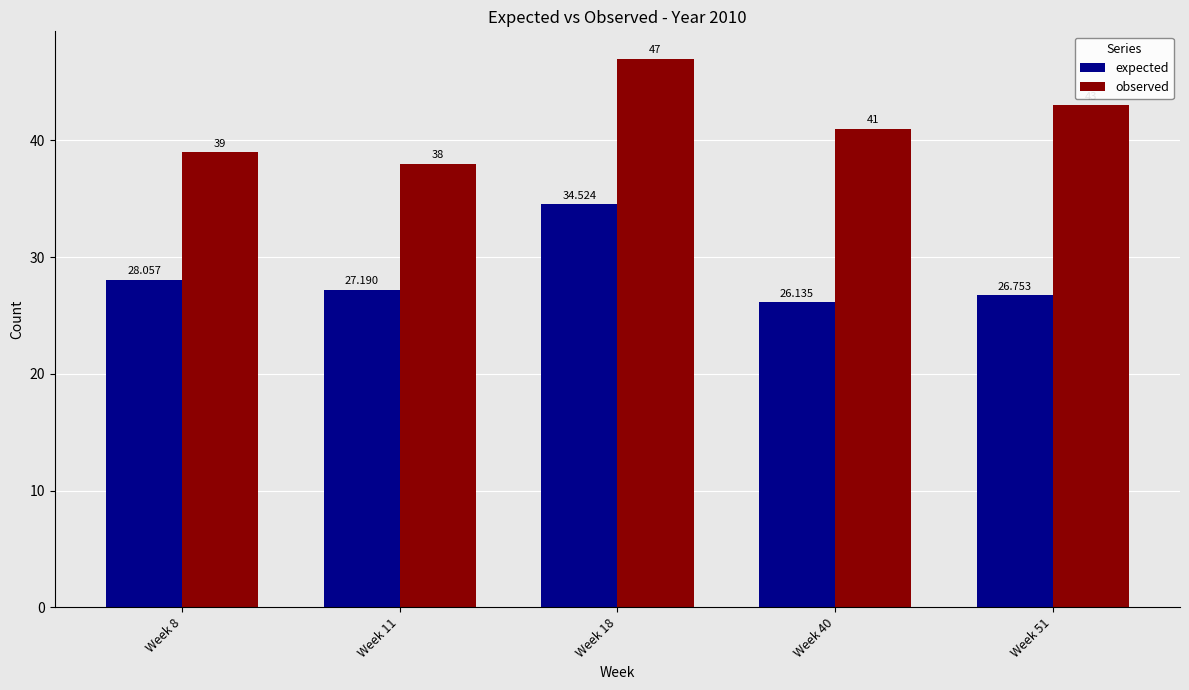

How many data points in observed are less than 41?

2